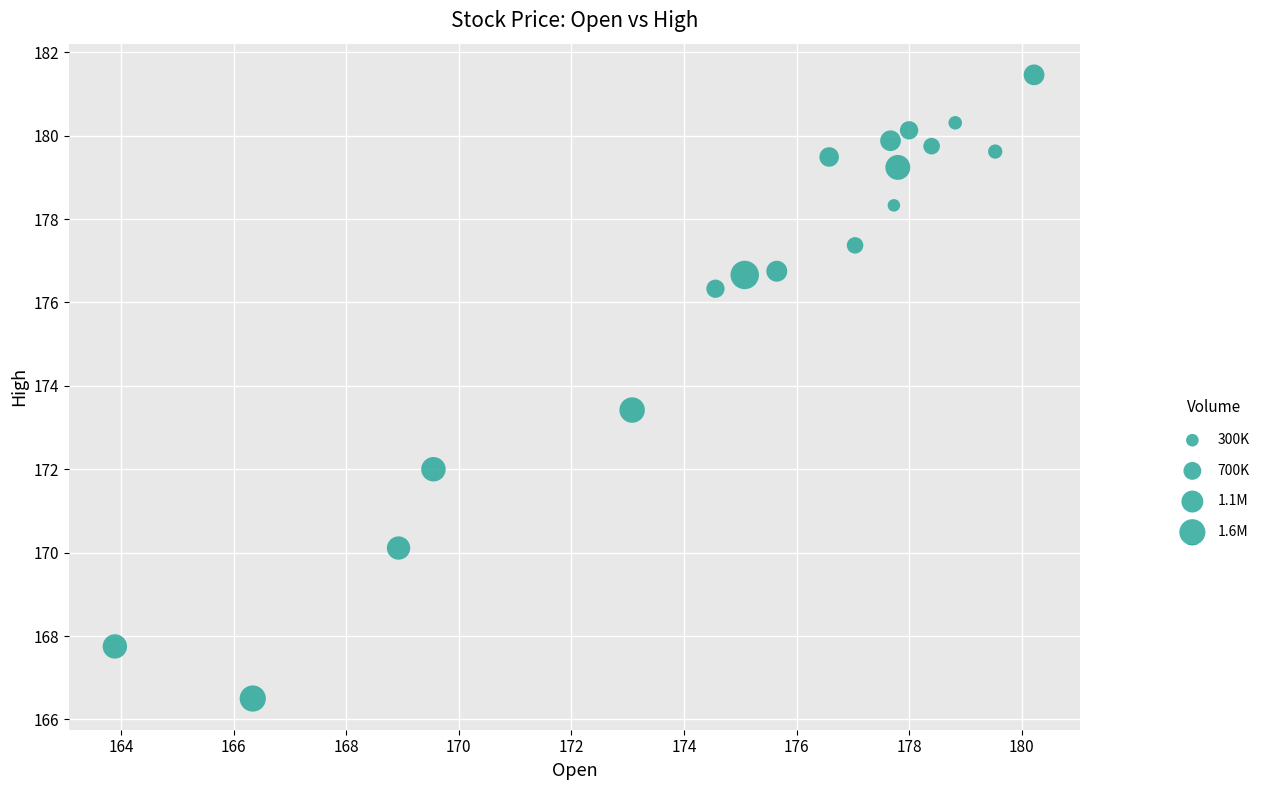

What Y value in the scatter plot is closest to 173?

173.4